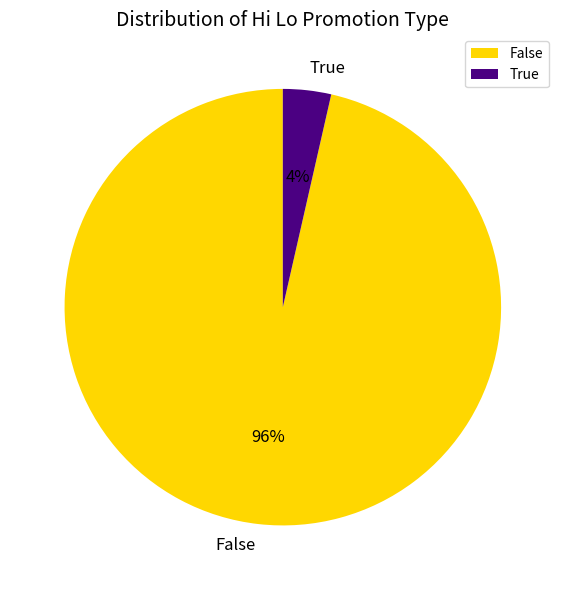

To the nearest percent, what is the combined percentage of False and True?

100%